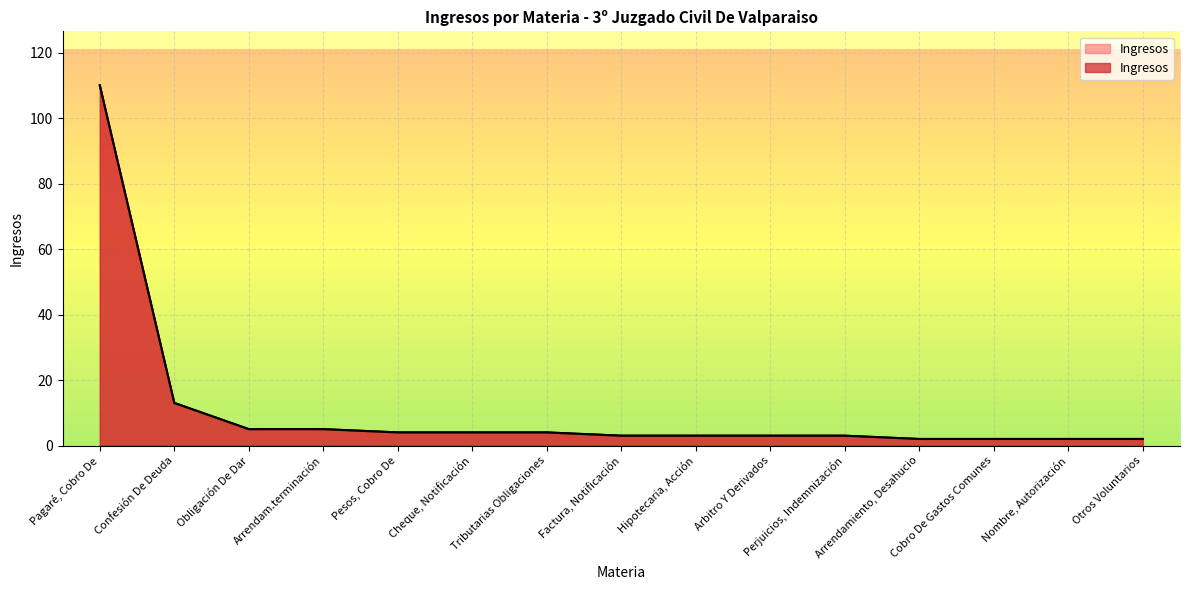

Where does the data first go above 3?

Pagaré, Cobro De